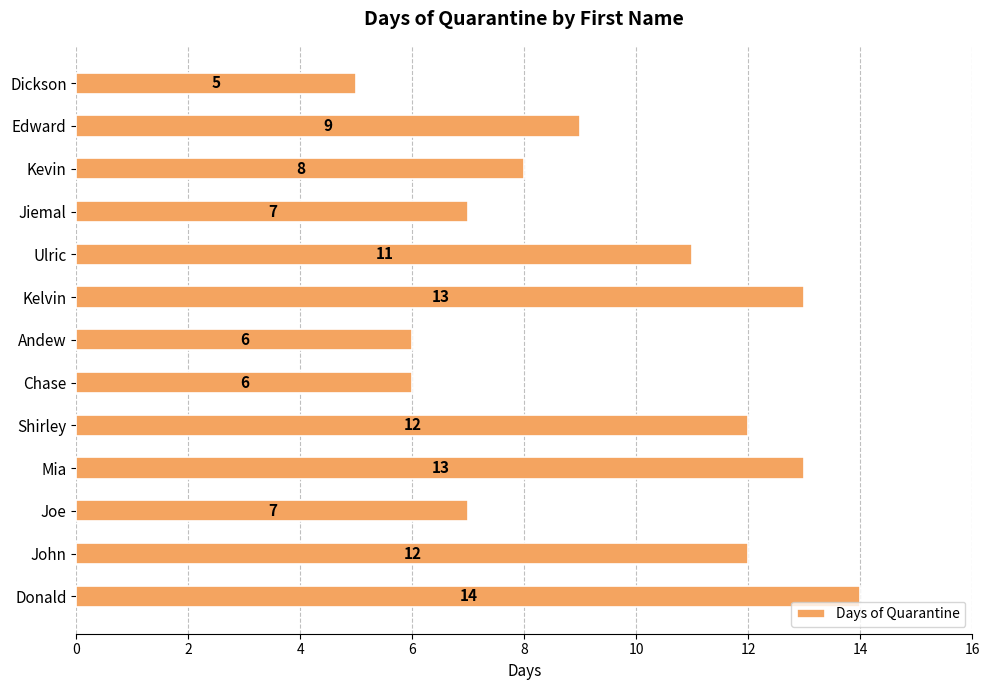

How many bars are there in total?

13